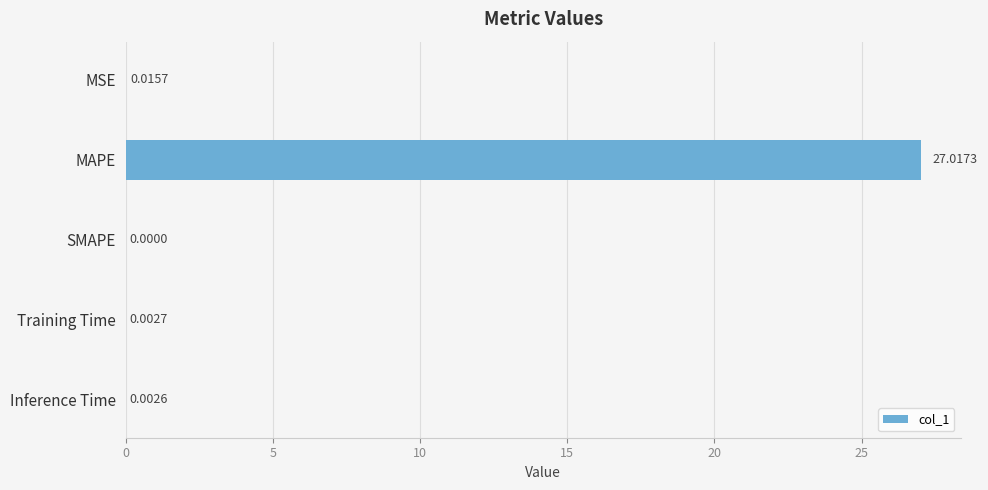

Which label corresponds to the largest value in the chart?

MAPE